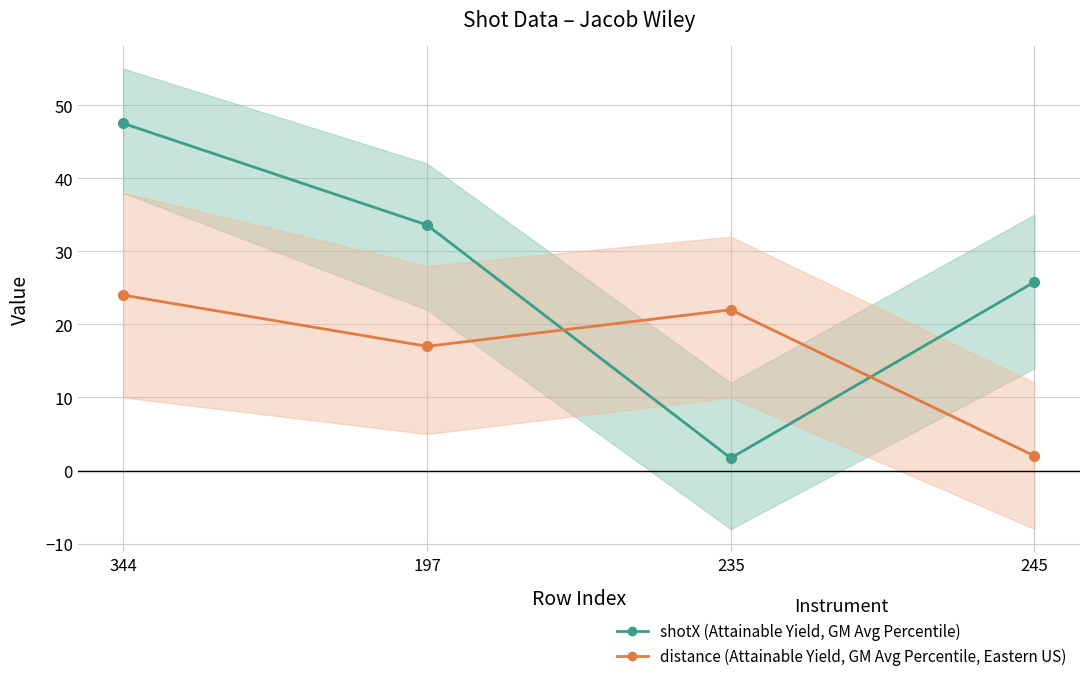

How many lines are shown in the chart?

2